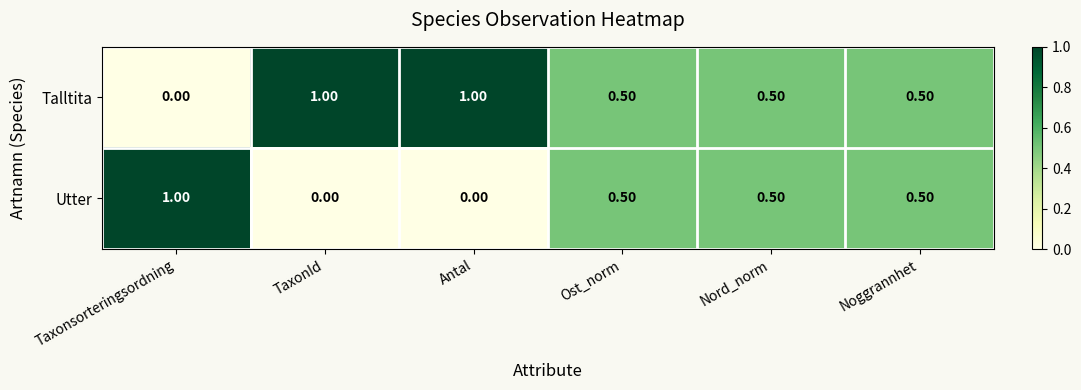

Which category has the lowest value in the Talltita series?

Taxonsorteringsordning